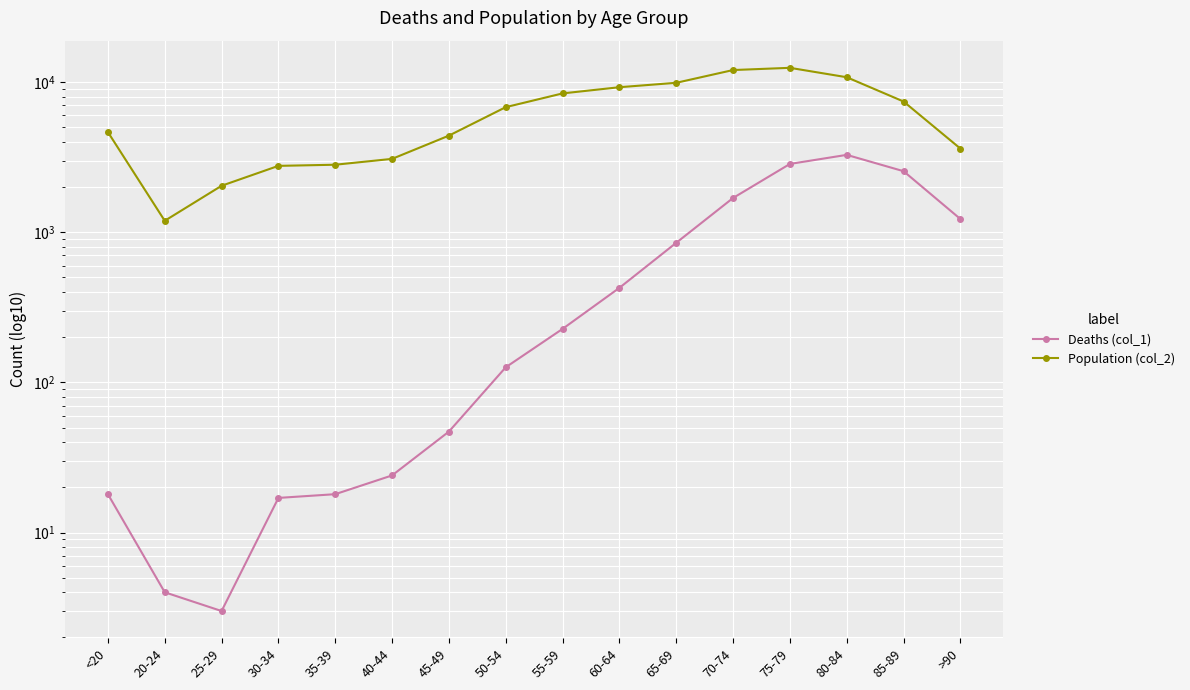

What value does the Population (col_2) series have at 65-69?

9883